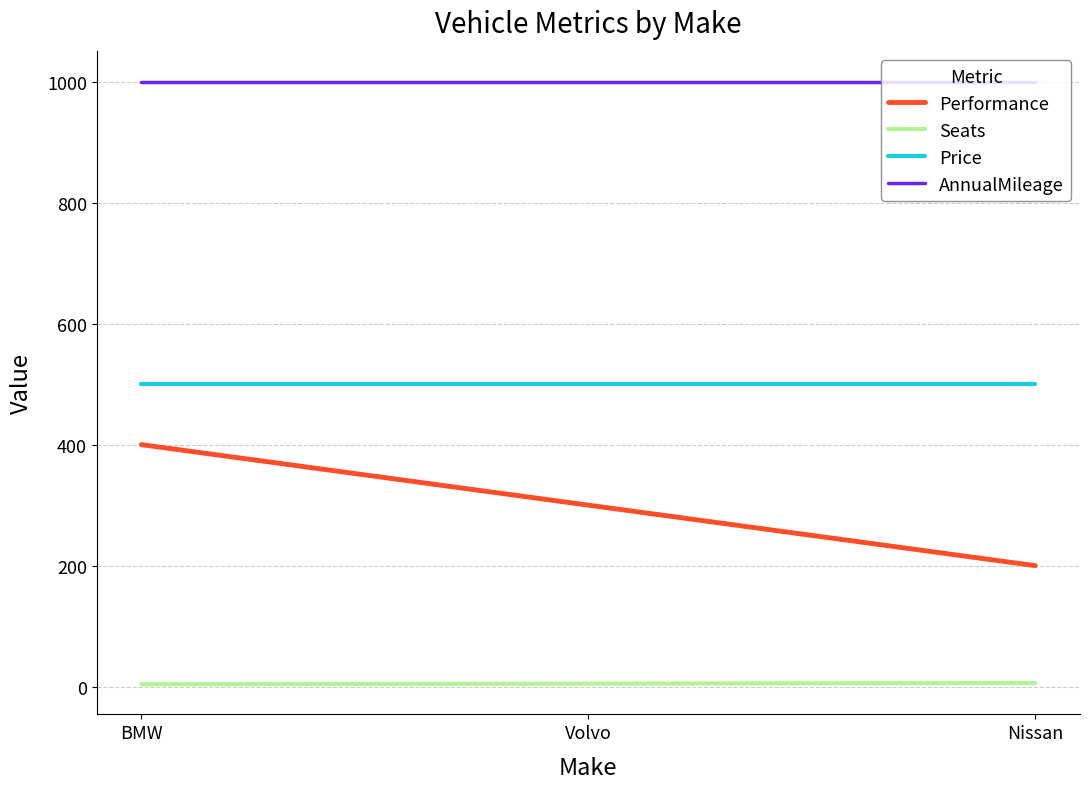

Rank the series at BMW from lowest to highest value.

Seats, Performance, Price, AnnualMileage